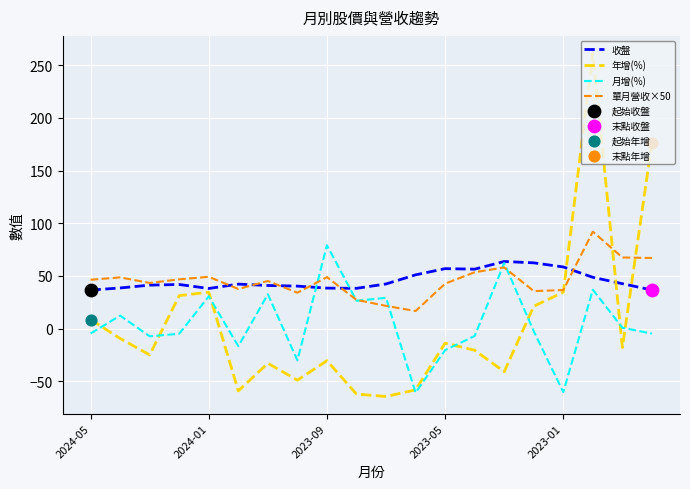

What is the highest value of the 月增(%) series?

79.1